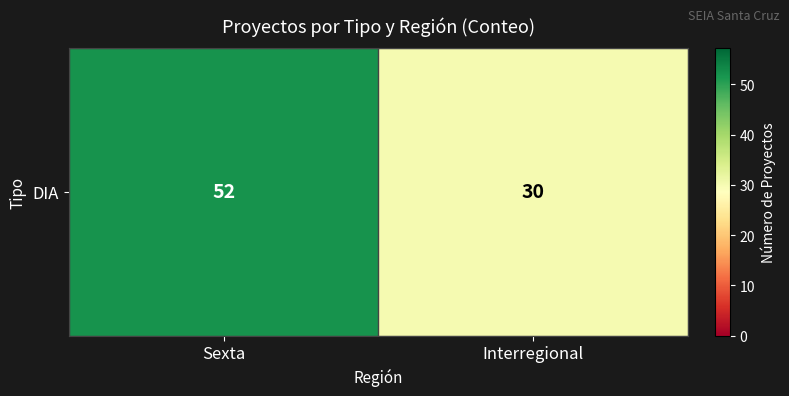

List the labels in order of value, smallest first.

Interregional, Sexta